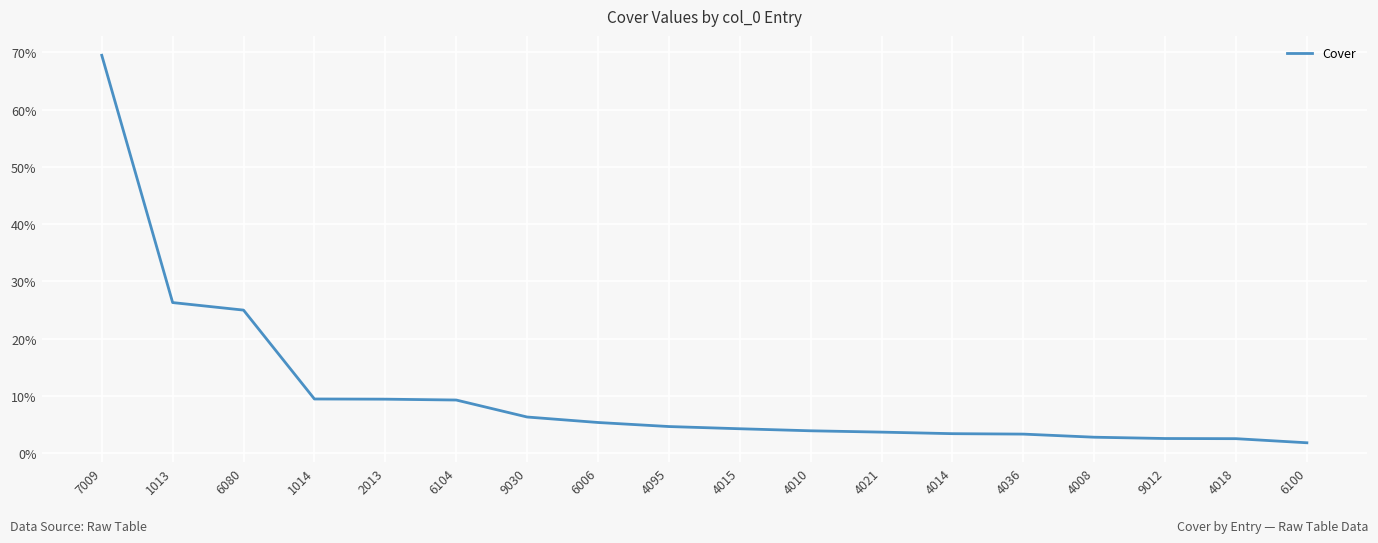

Approximately how many times larger is the value at 6104 compared to 4095?

2.0